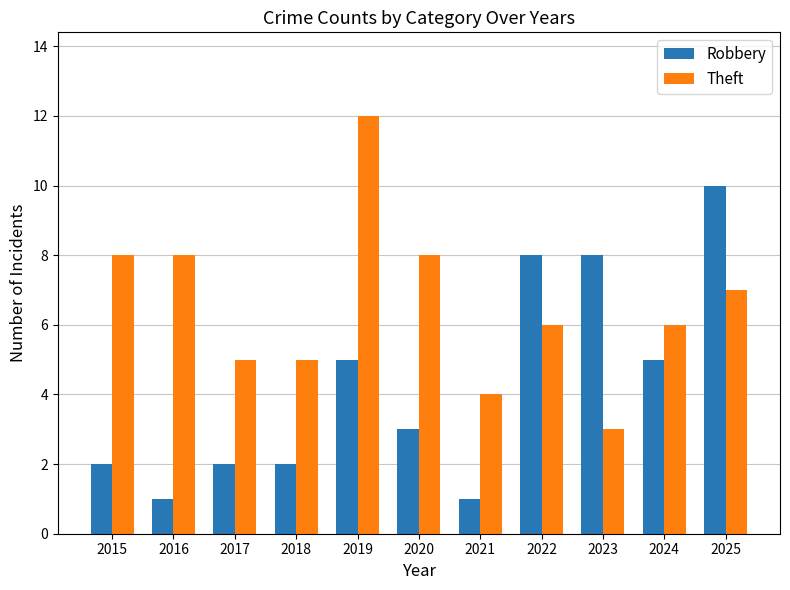

What is the difference between the highest and lowest values at 2023?

5